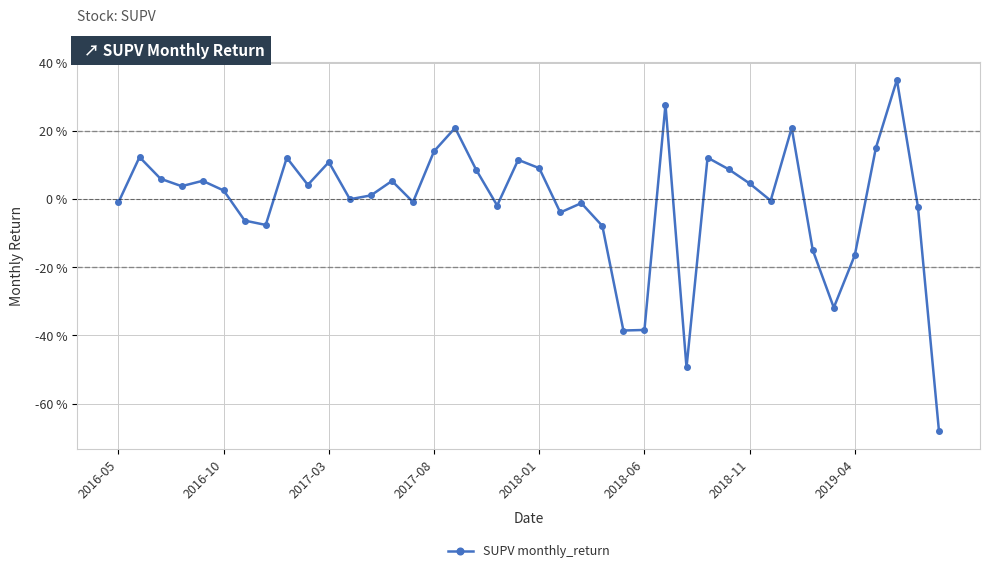

Is this an area chart (filled region under the line)?

No